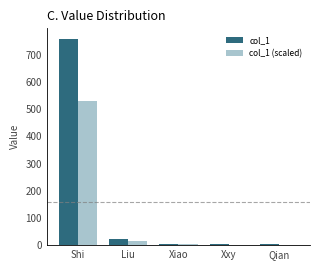

The value of col_1 at Shi is 759.0. True or false?

True